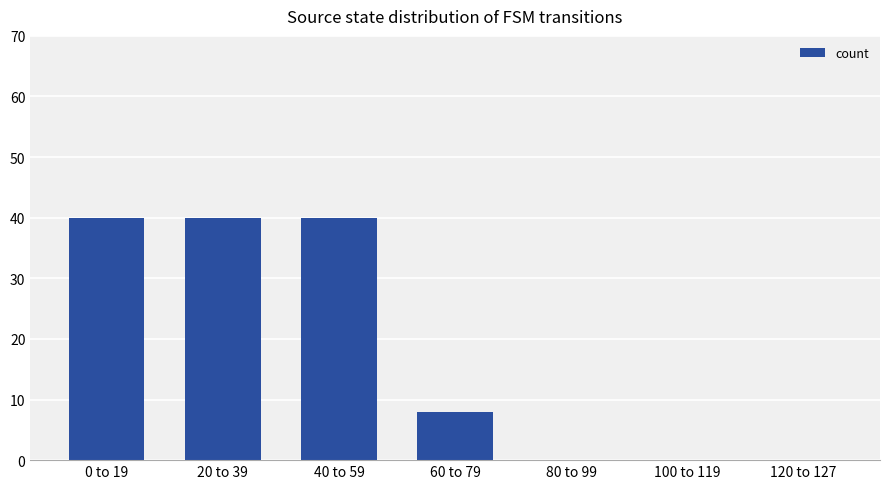

The value at 60 to 79 is 8. True or false?

True